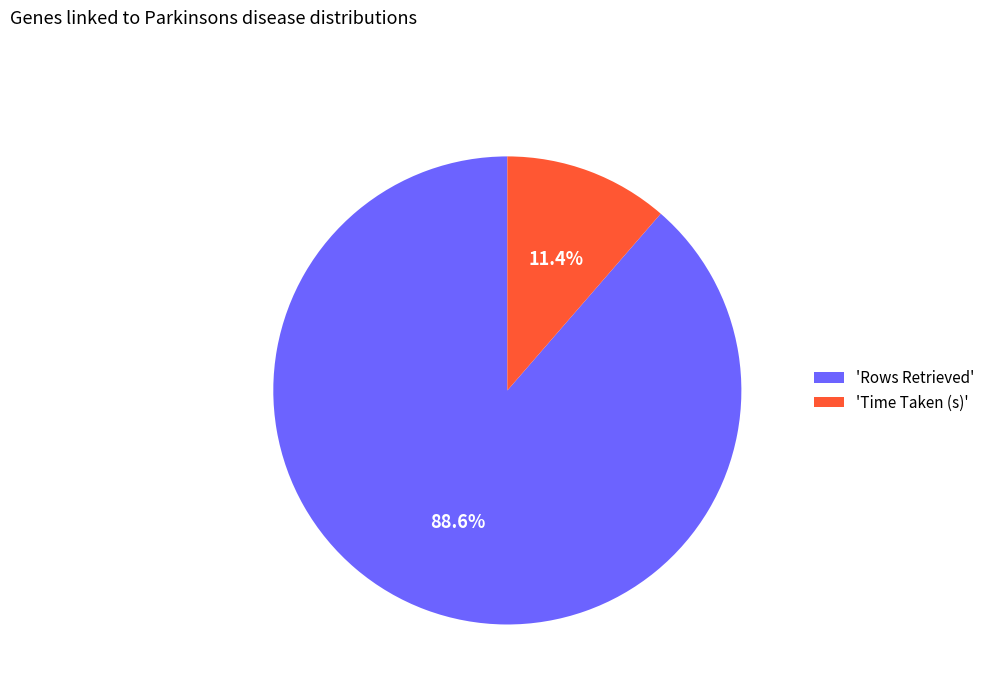

What is the largest slice in the pie chart?

'Rows Retrieved'